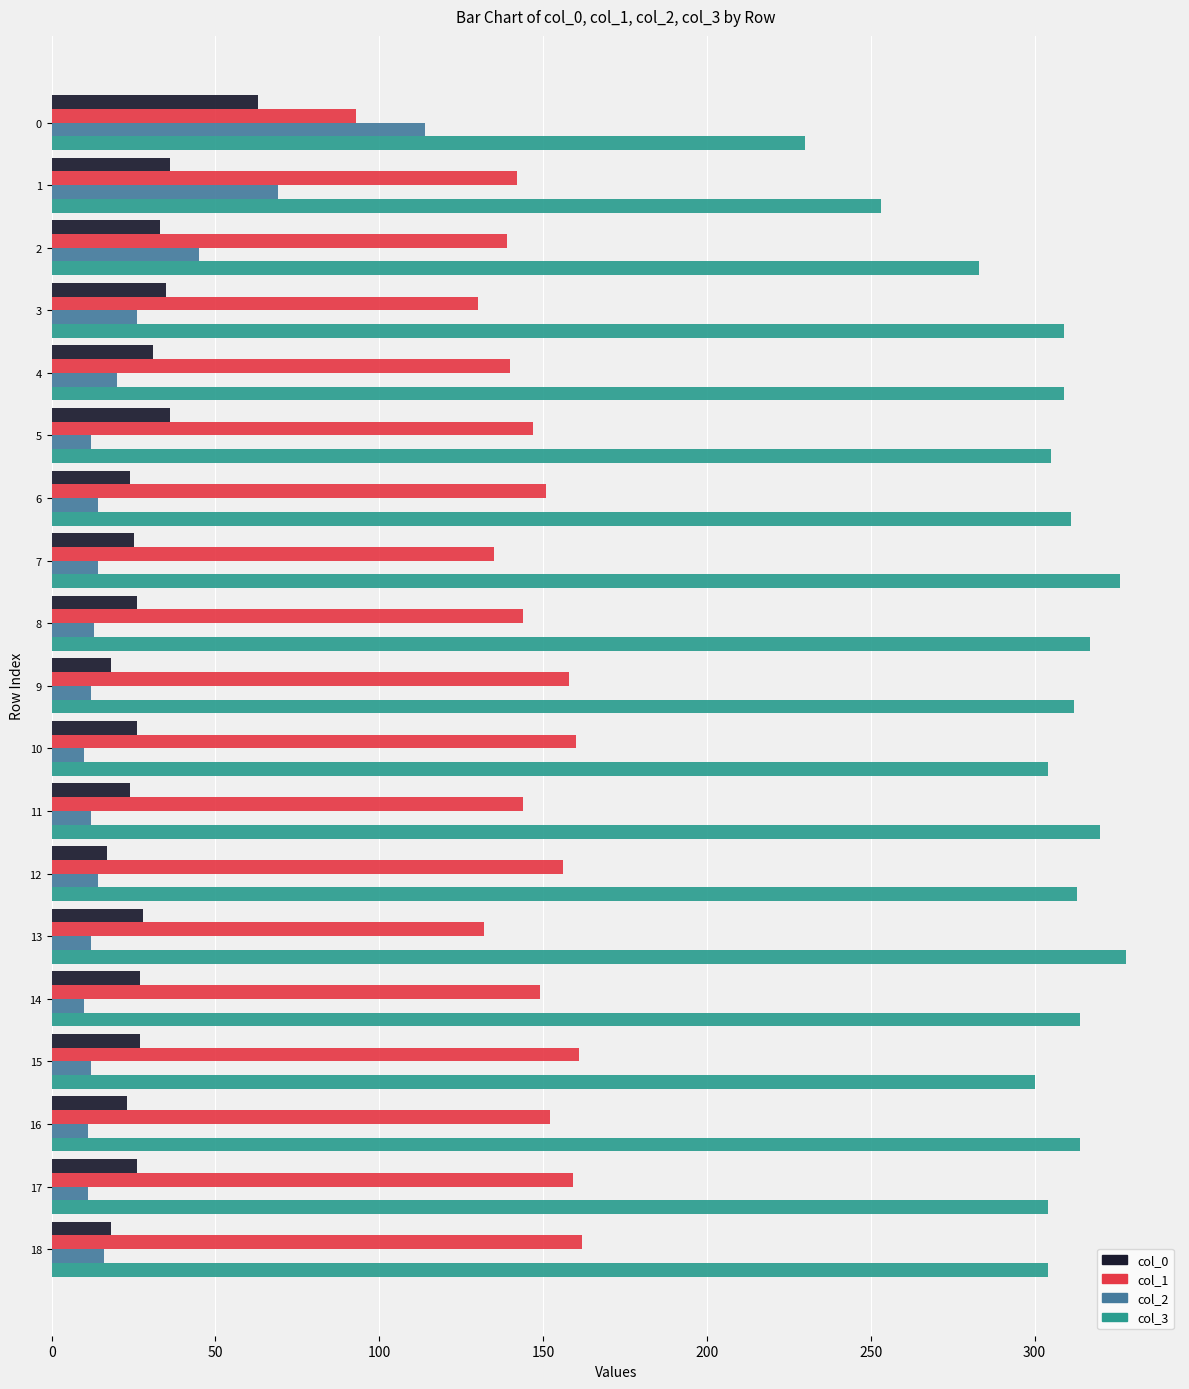

What is the average value of the col_0 series?

29